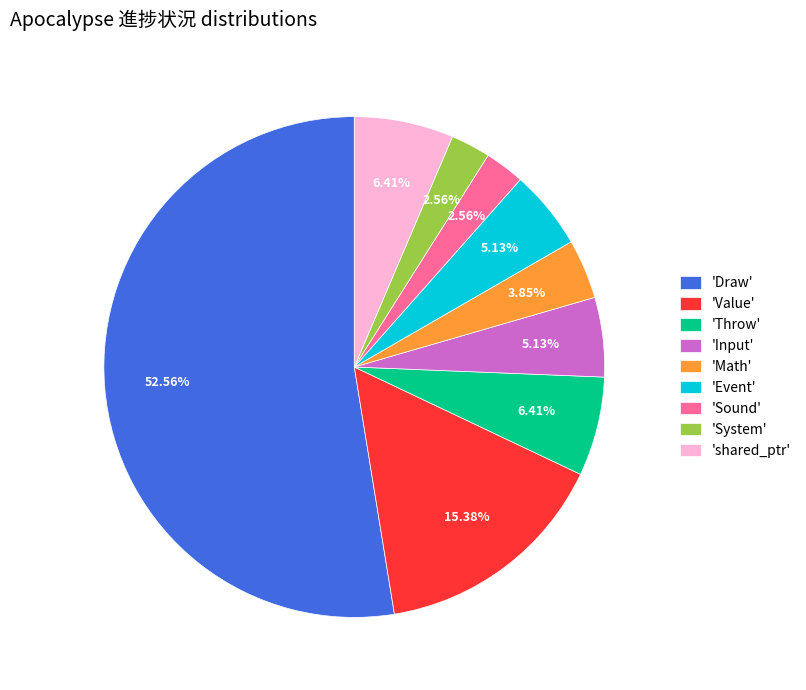

Which has a higher value, 'Draw' or 'Throw'?

'Draw'